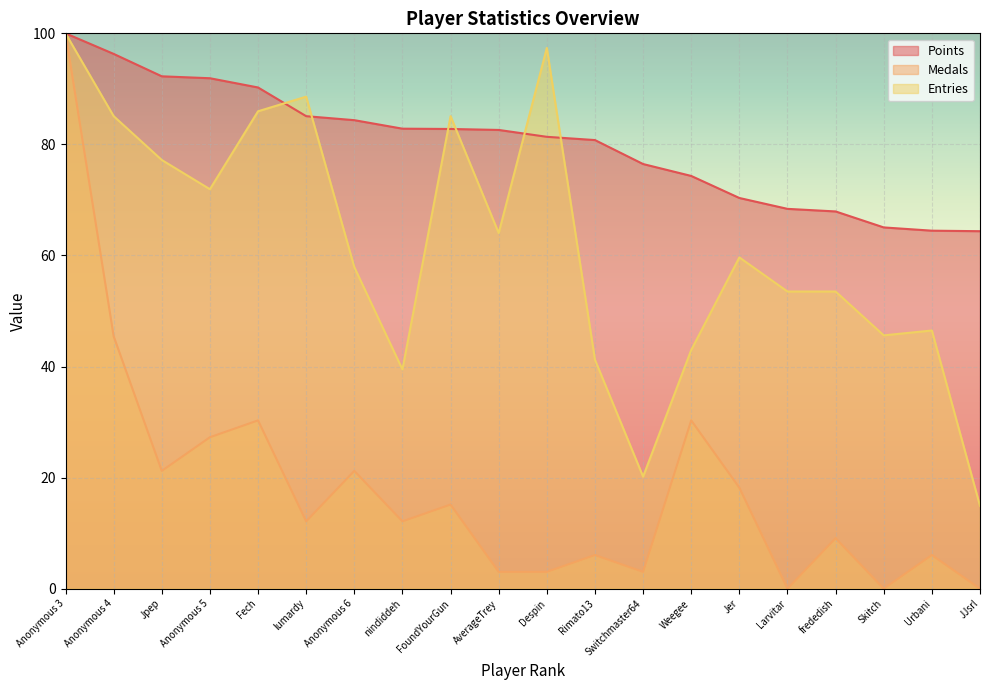

What is the difference between the Medals values at Skitch and Switchmaster64?

3.0